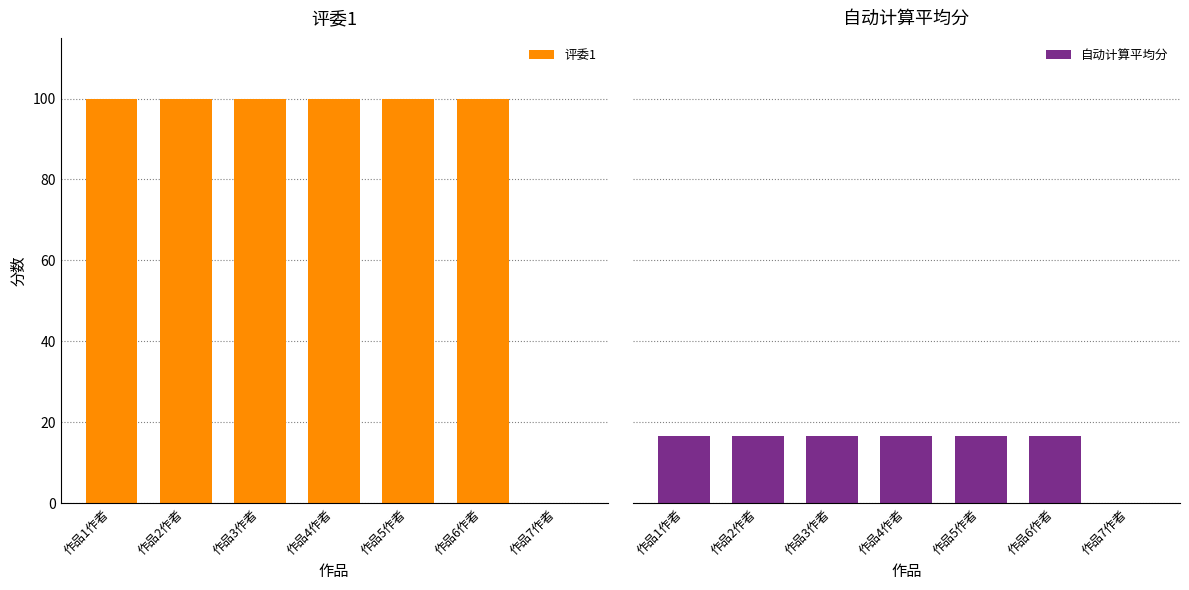

What is the difference between the maximum and minimum values in the 评委1 series?

100.0